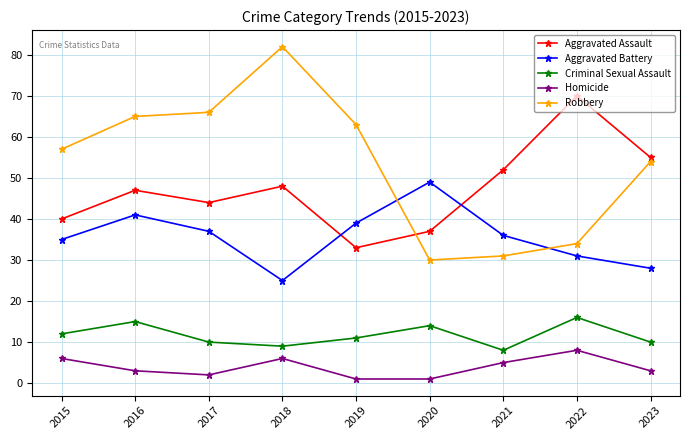

What is the sum of all Criminal Sexual Assault values?

105